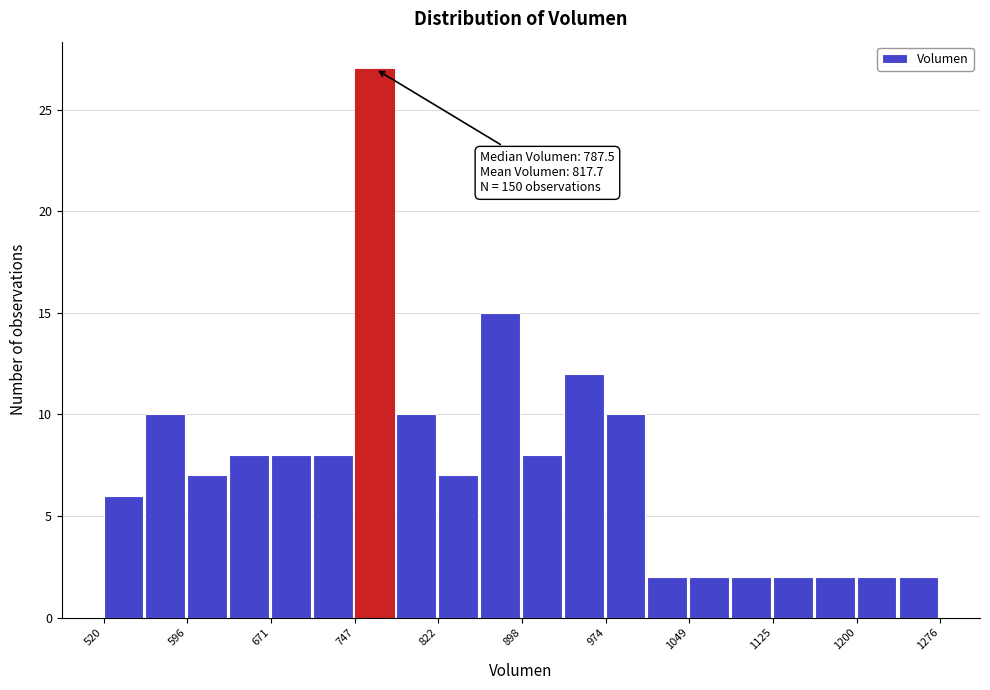

Around what value on the x-axis is the tallest bar? Give the approximate position of its centre, as read against the axis.

760